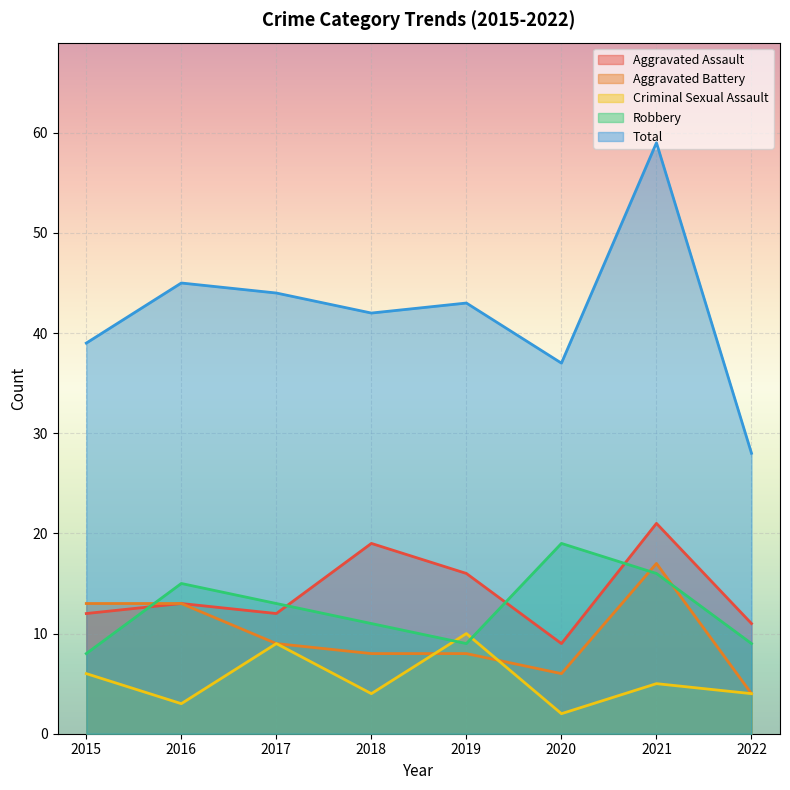

What is the total value across all series at 2019?

86